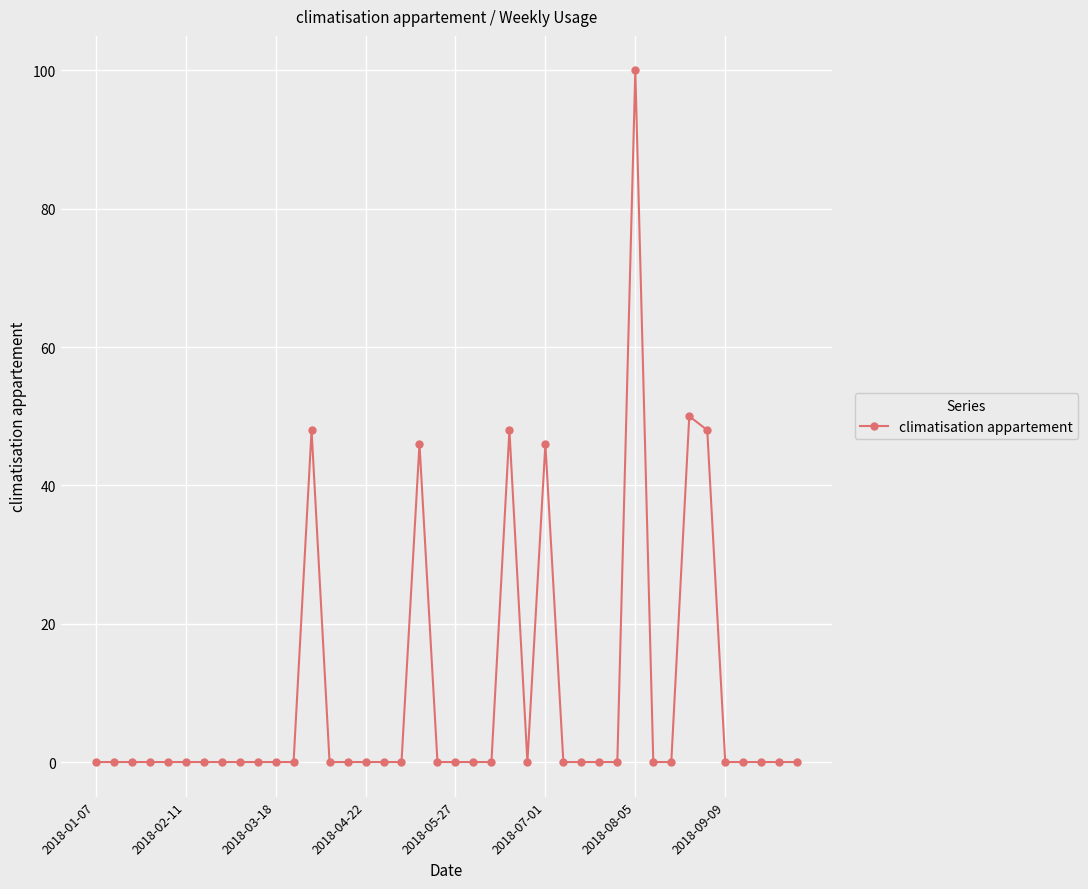

What is the difference between the maximum and minimum values?

100